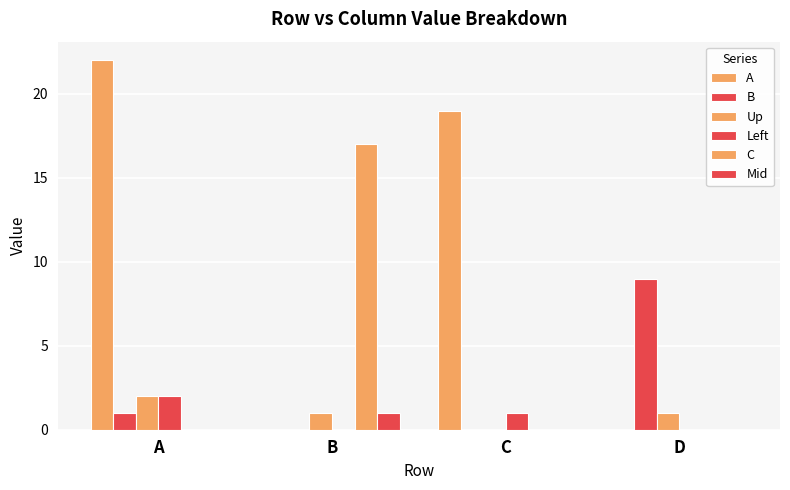

Reading right to left, extract all data points from this chart.

A: 0	19	0	22
B: 9	0	0	1
Up: 1	0	1	2
Left: 0	1	0	2
C: 0	0	17	0
Mid: 0	0	1	0